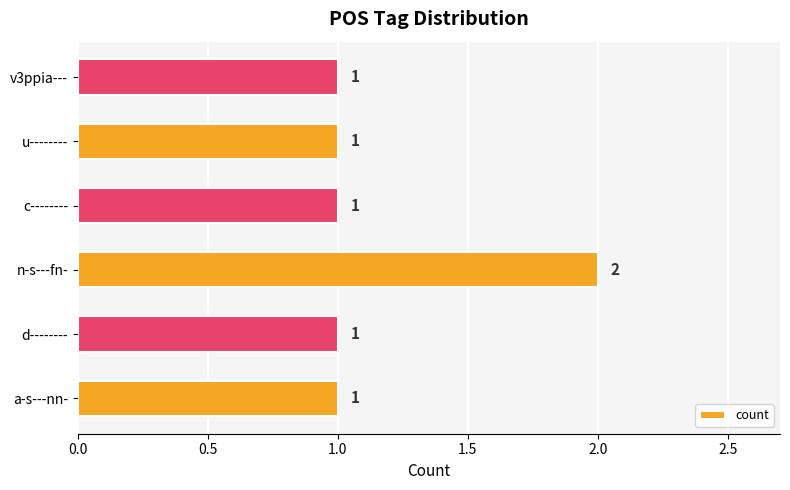

Count the values in the range 1 to 2.

6